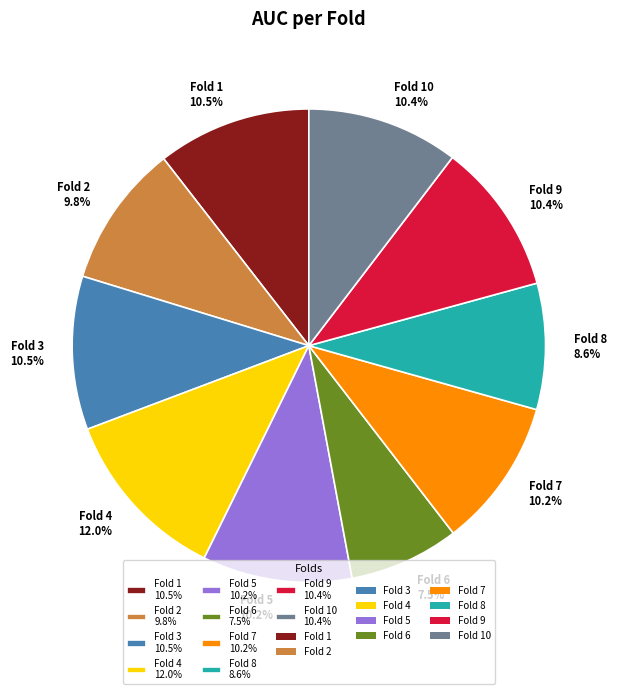

Between Fold 1 10.5% and Fold 4 12.0%, which is larger?

Fold 4 12.0%